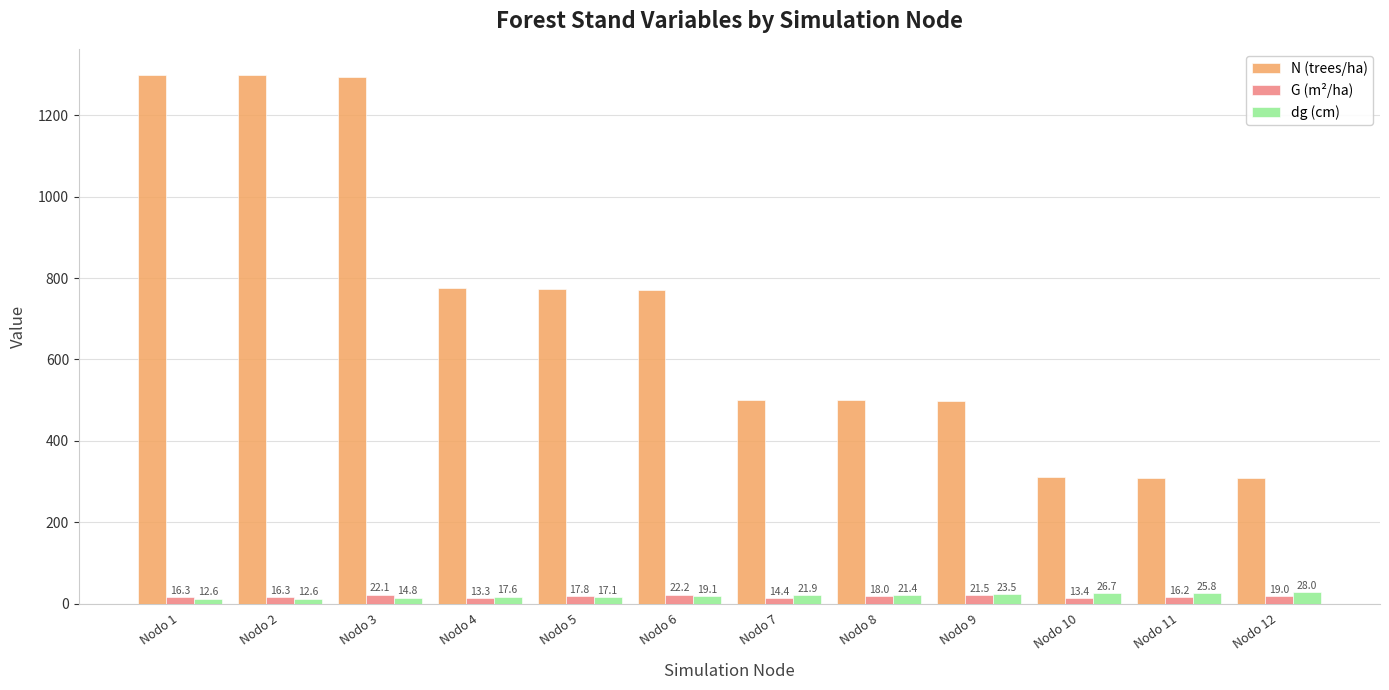

How many values in the N (trees/ha) series are below 770?

6